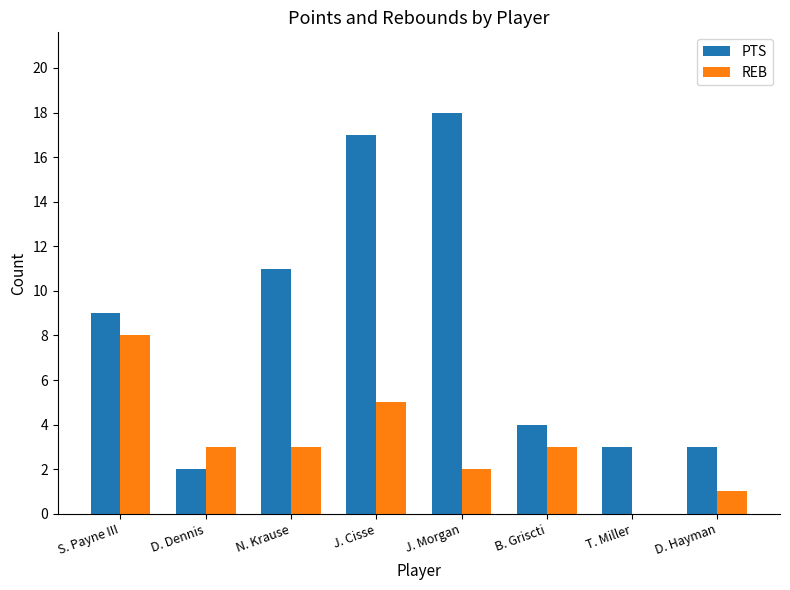

Which series has the largest total across all categories?

PTS